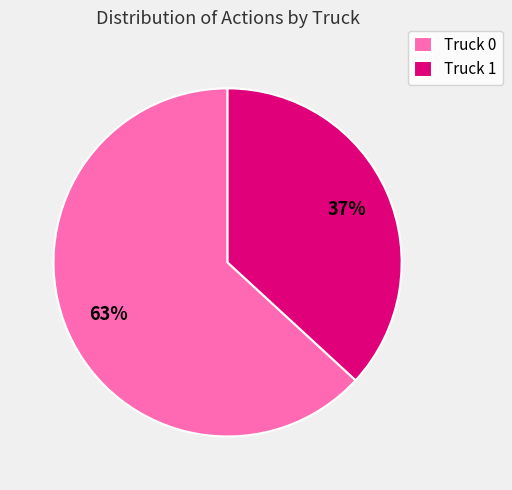

To the nearest percent, what percentage of the pie is Truck 0?

63%